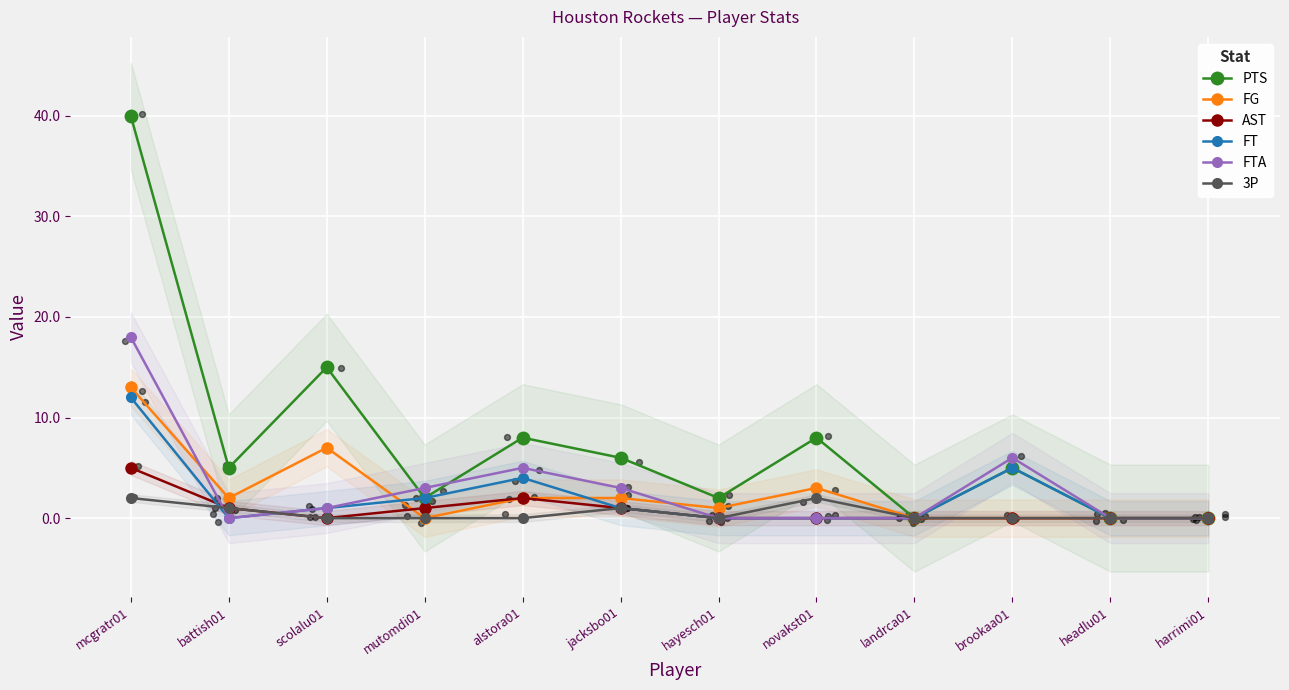

Which series contains the highest Y value?

PTS